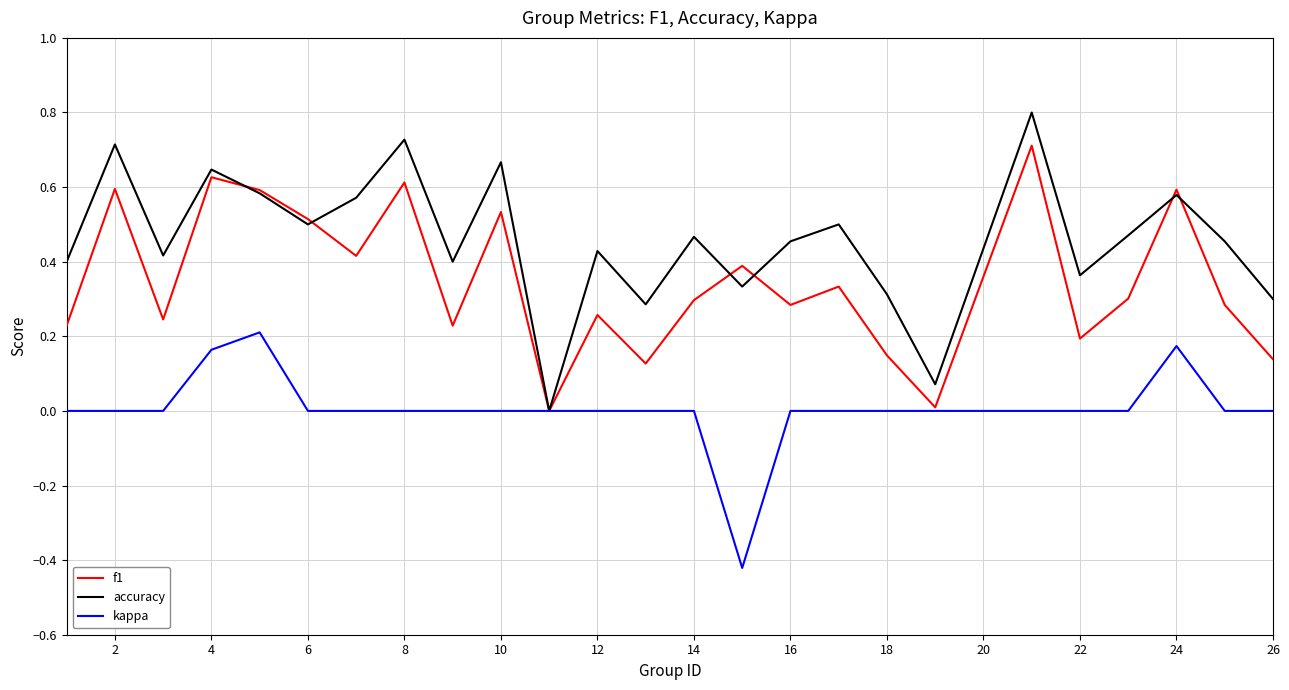

What is the greatest value displayed?

0.8